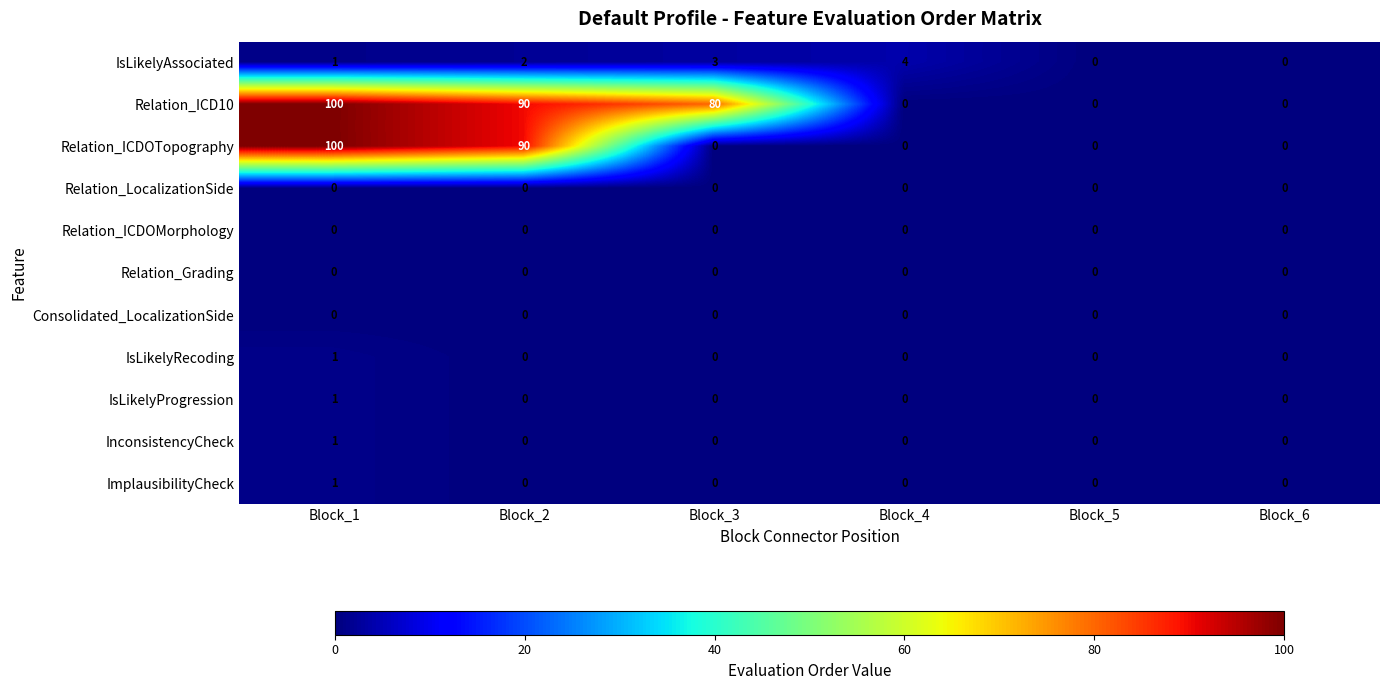

Count the number of categories in the chart.

6